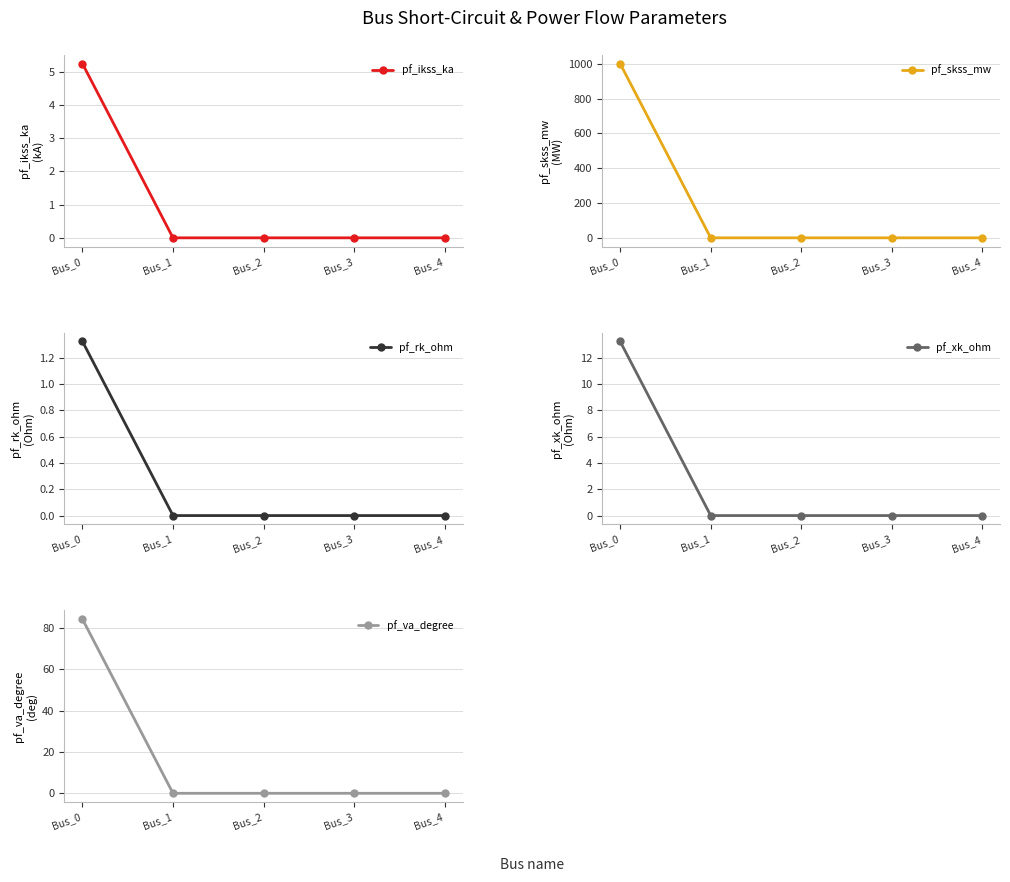

The value of pf_skss_mw at Bus_1 is -599.7. True or false?

False